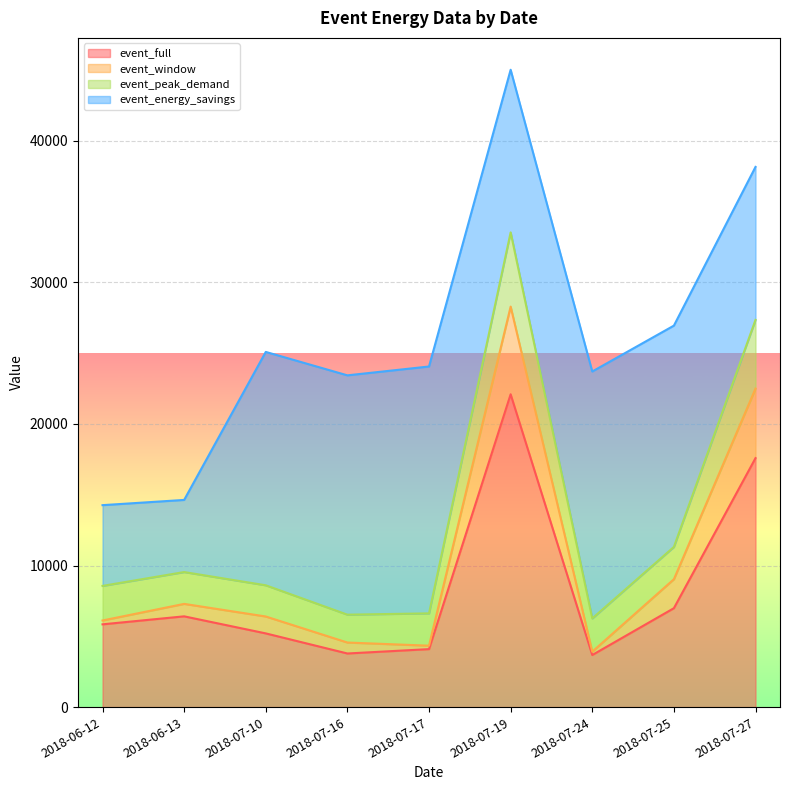

What is the highest value of the event_full series?

22095.0